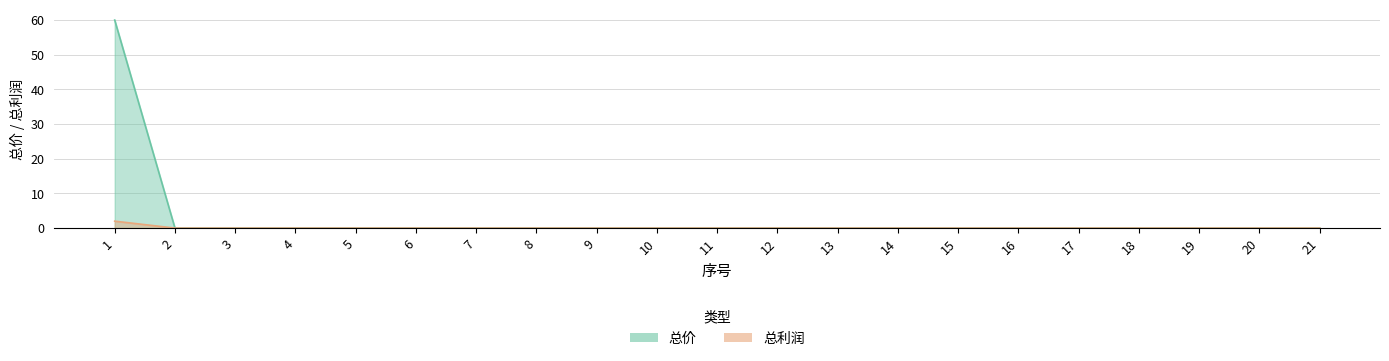

The 总价 series shows -32 at 6. True or false?

False